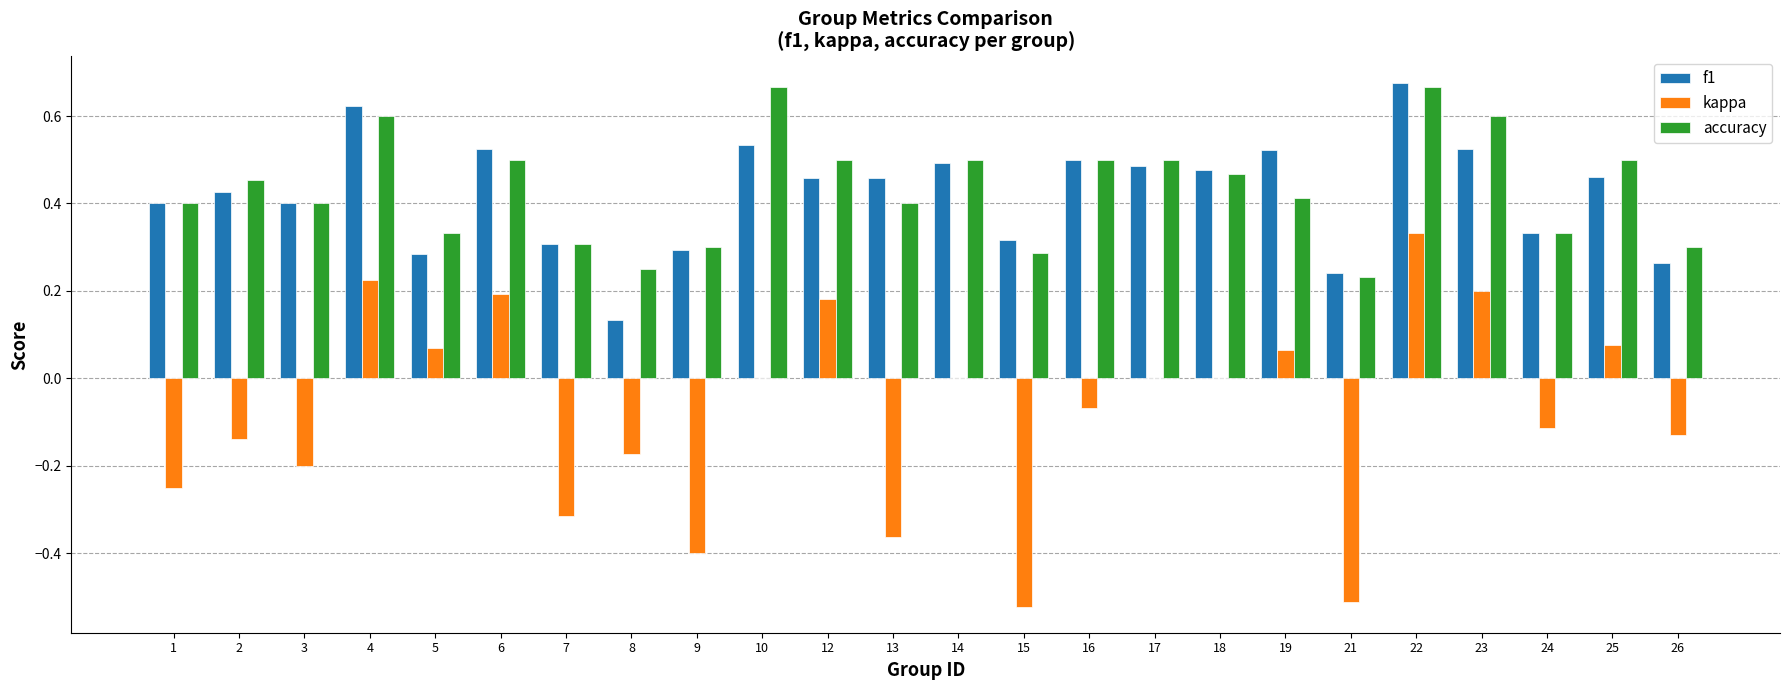

How many groups of bars are there?

24